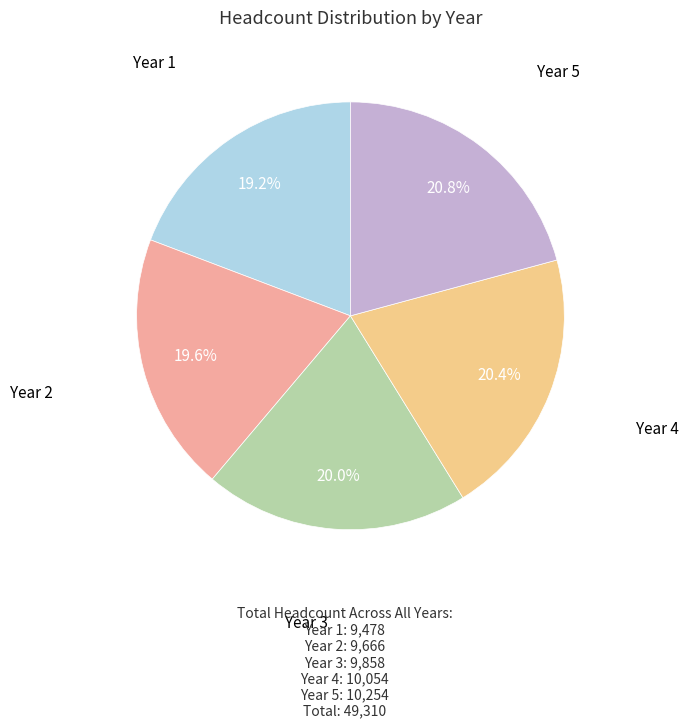

To the nearest percent, what portion does Year 4 represent?

20%